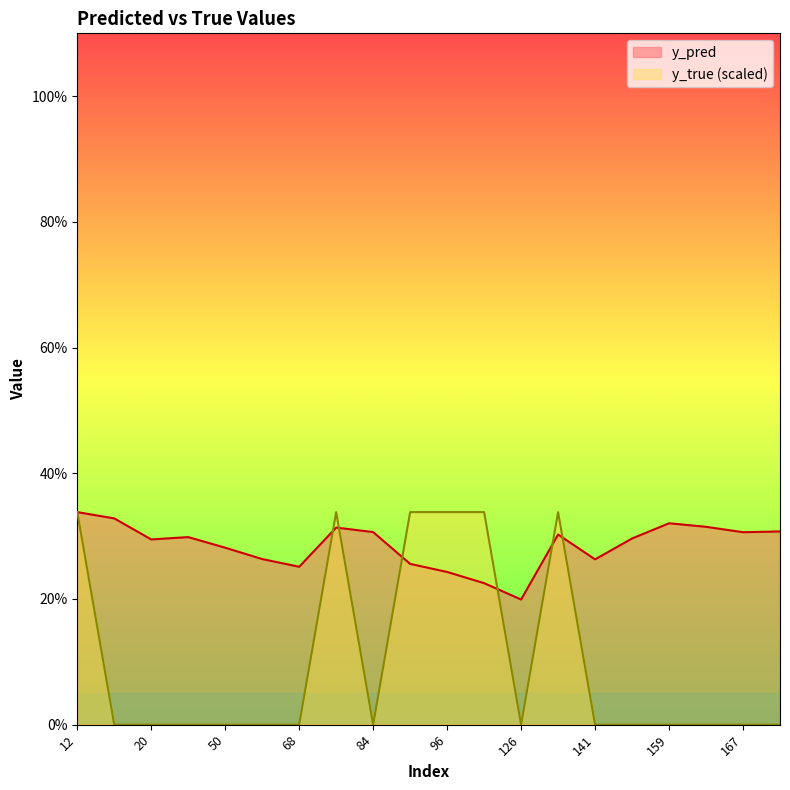

What is the value of the y_pred point at the 6th from the left?

0.3